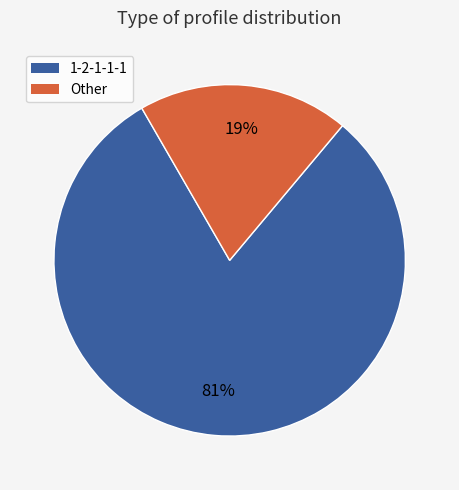

Which slice is the smallest?

Other